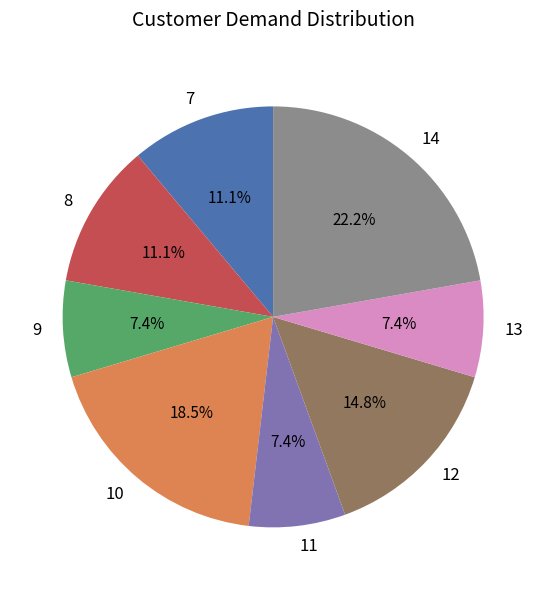

Combined, what portion of the pie is 8 and 7?

22.2%